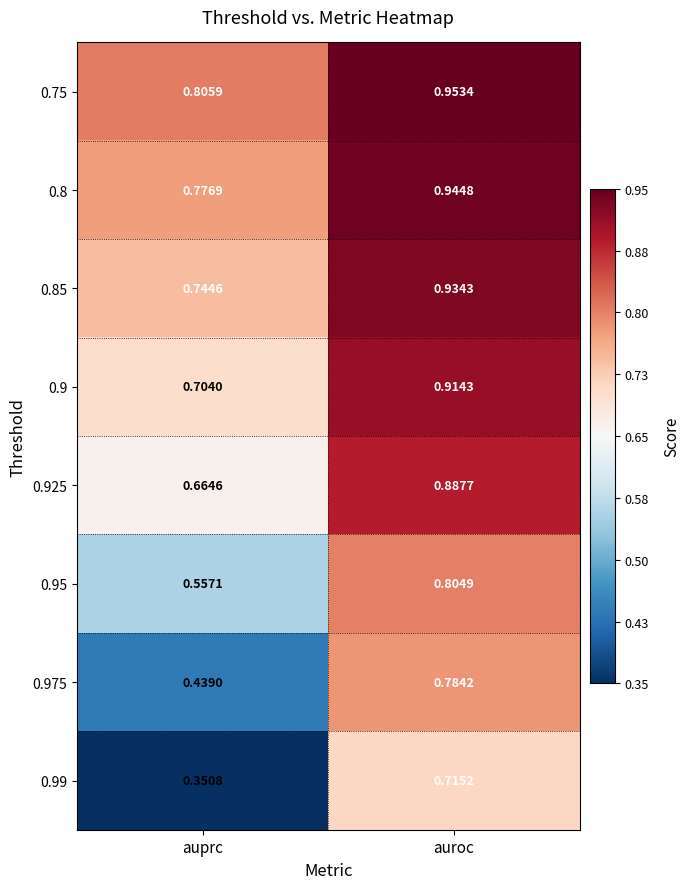

What is the spread (max minus min) of values at auroc?

0.2